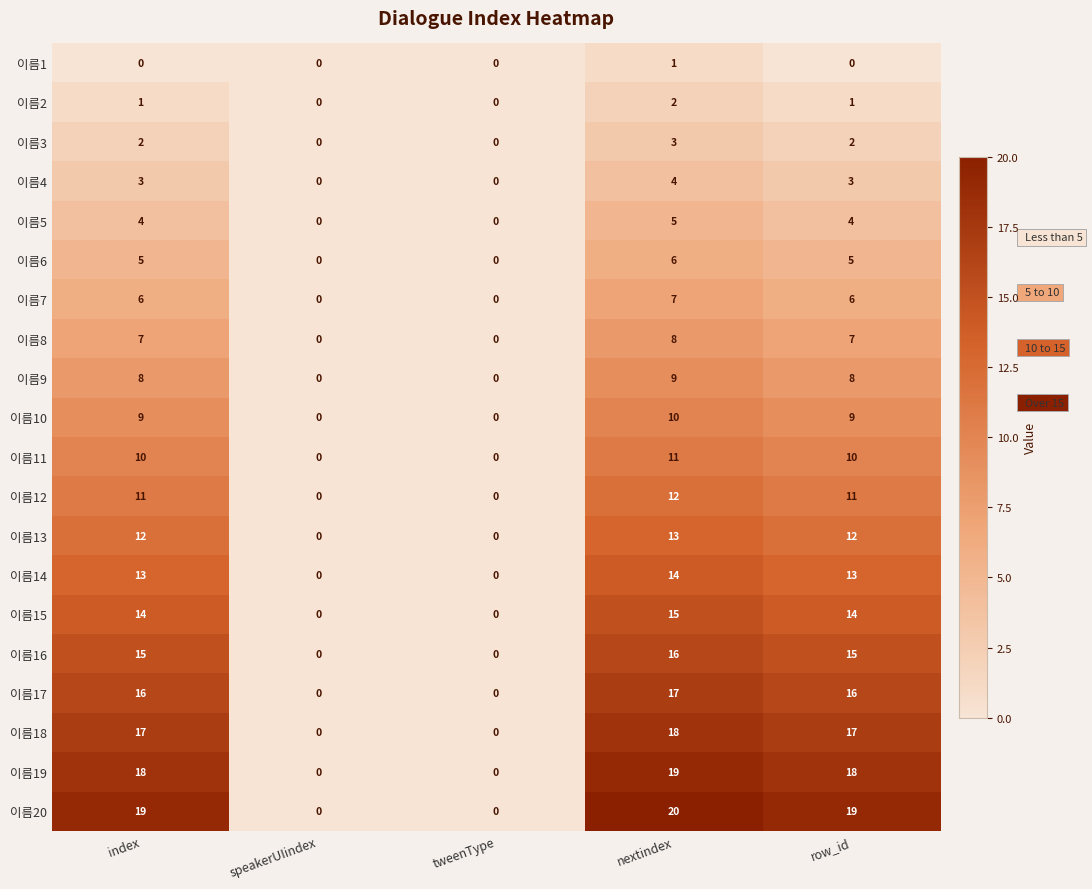

True or false: 이름19 has a value of 0 at tweenType.

True